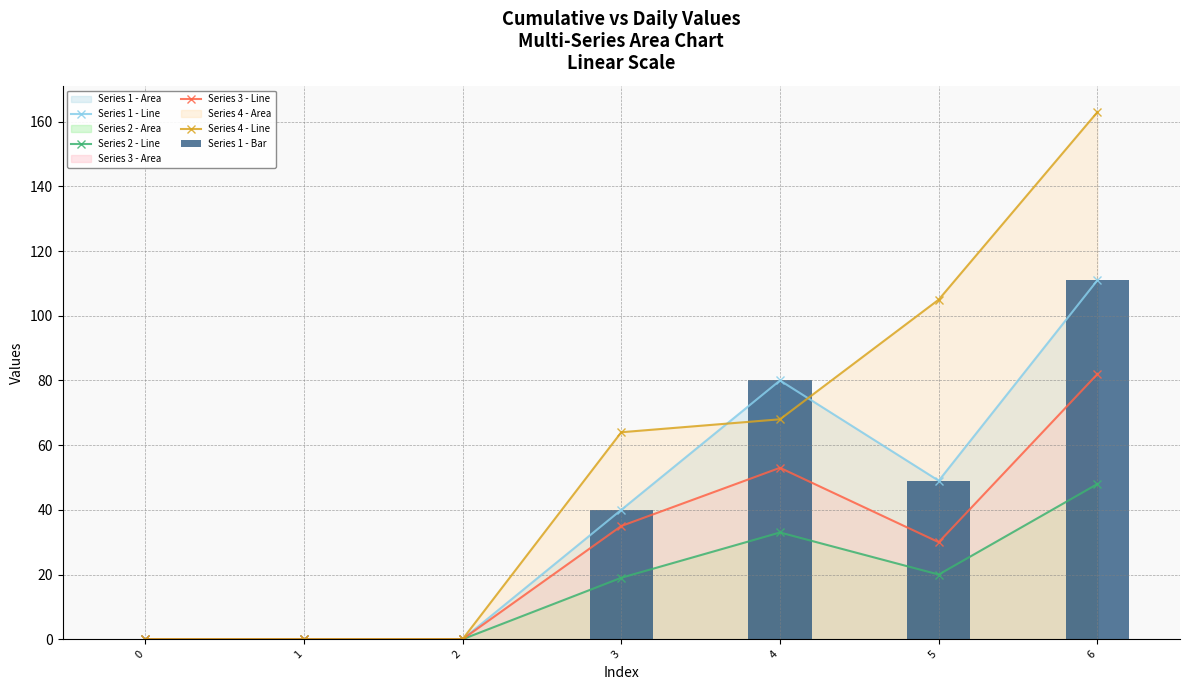

The value of Series 4 - Line at 0 is -69. True or false?

False